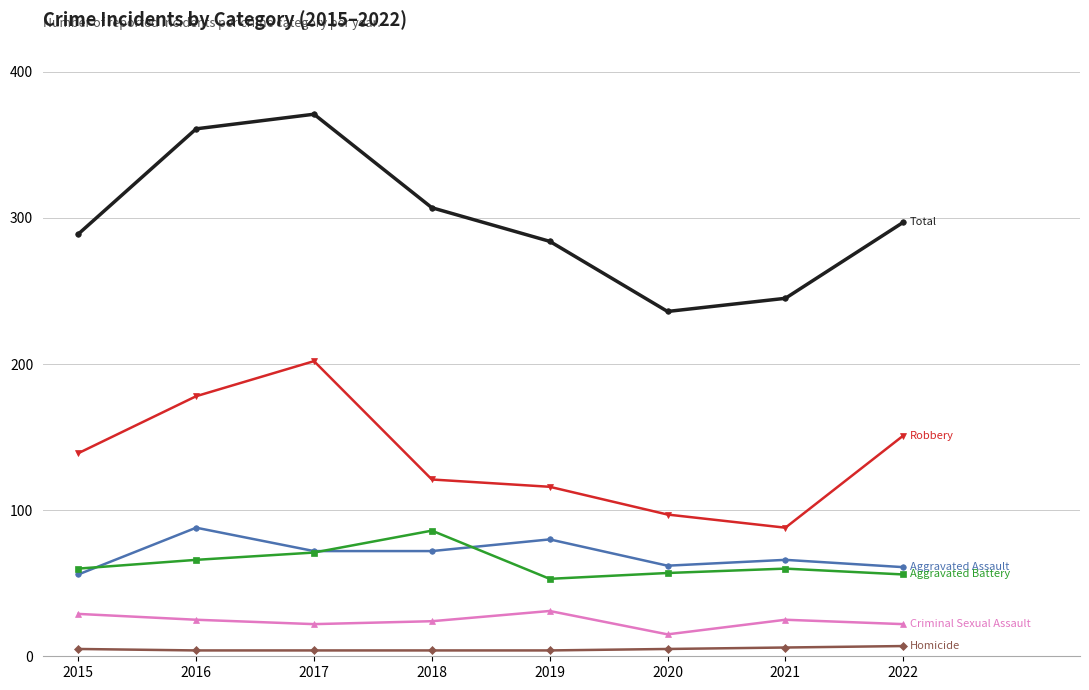

Which category has the highest value across all series?

2017